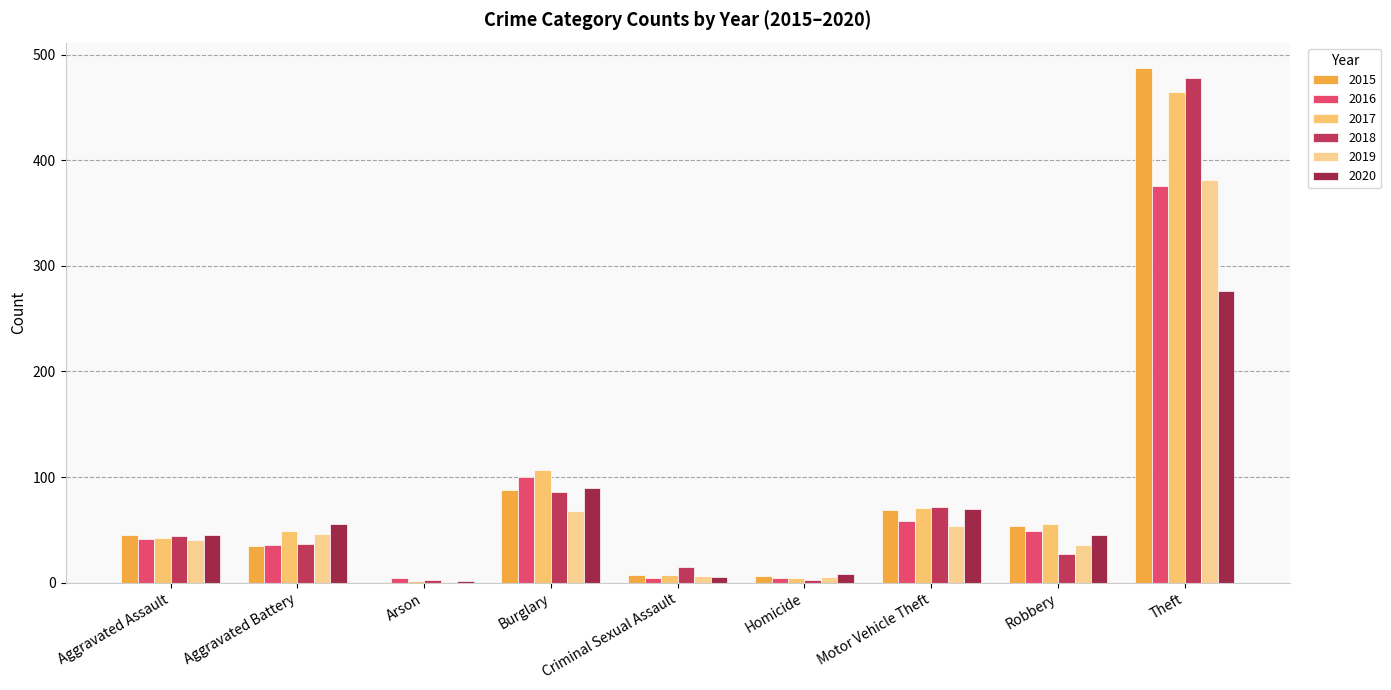

Are the bars grouped side by side (vs. stacked)?

Yes